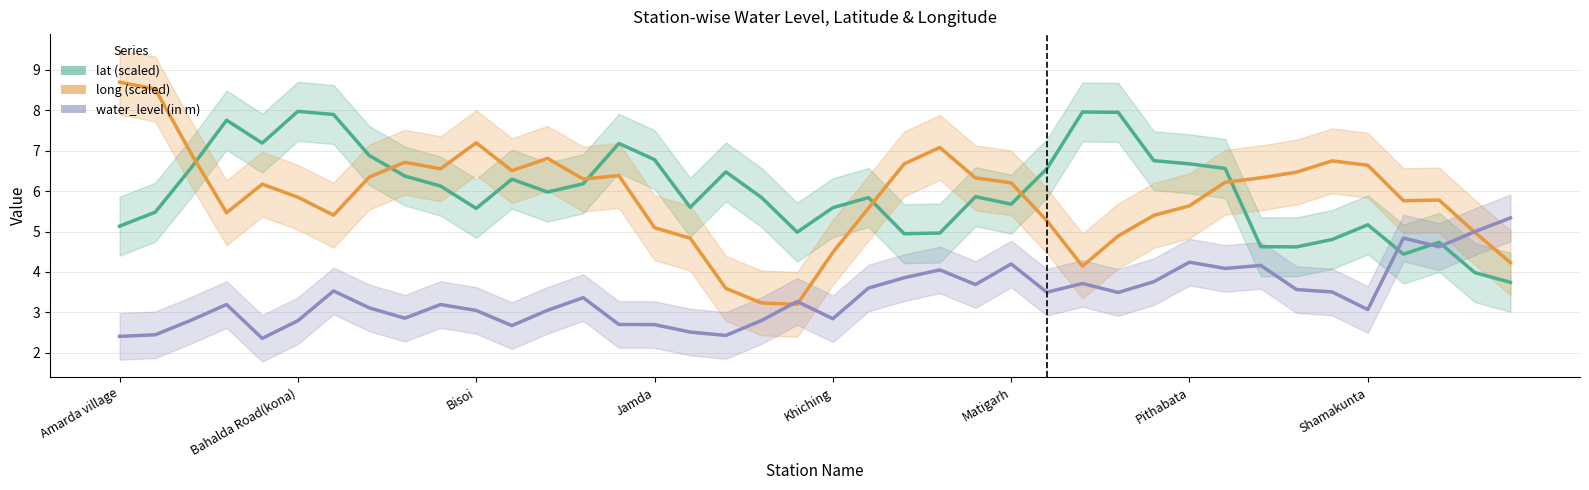

Reading right to left, what are all the values shown in this chart?

lat (scaled): 3.7	4.0	4.7	4.4	5.2	4.8	4.6	4.6	6.6	6.7	6.8	7.9	8.0	6.6	5.7	5.9	5.0	4.9	5.8	5.6	5.0	5.8	6.5	5.6	6.8	7.2	6.2	6.0	6.3	5.6	6.1	6.4	6.9	7.9	8.0	7.2	7.7	6.6	5.5	5.1
long (scaled): 4.2	5.0	5.8	5.8	6.6	6.7	6.5	6.3	6.2	5.6	5.4	4.9	4.1	5.3	6.2	6.3	7.1	6.7	5.6	4.5	3.2	3.2	3.6	4.8	5.1	6.4	6.3	6.8	6.5	7.2	6.5	6.7	6.3	5.4	5.8	6.2	5.5	6.9	8.5	8.7
water_level (in m): 5.3	5.0	4.6	4.8	3.1	3.5	3.6	4.2	4.1	4.2	3.8	3.5	3.7	3.5	4.2	3.7	4.1	3.9	3.6	2.8	3.3	2.8	2.4	2.5	2.7	2.7	3.4	3.1	2.7	3.0	3.2	2.9	3.1	3.5	2.8	2.4	3.2	2.8	2.4	2.4